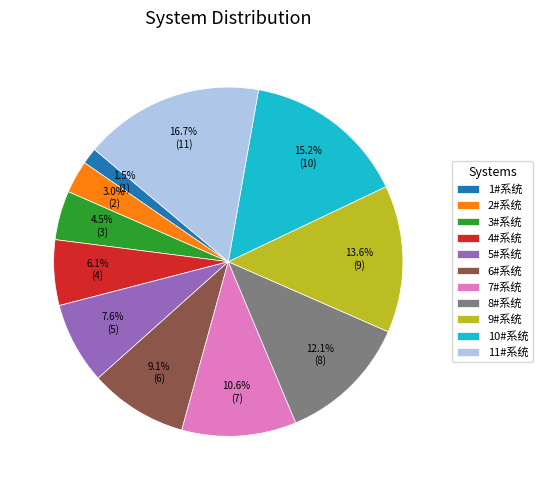

Count the number of slices in the pie.

11